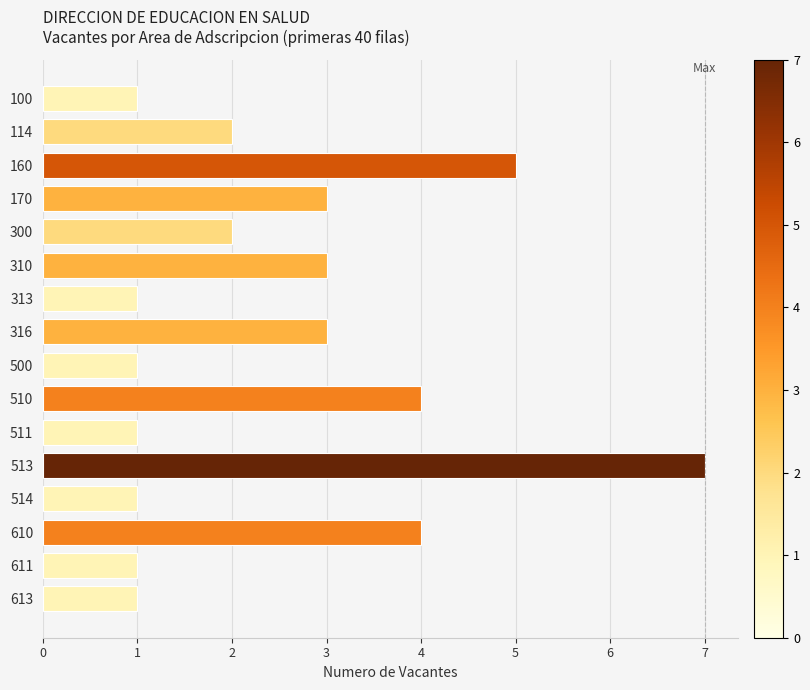

Count the number of categories in the chart.

16